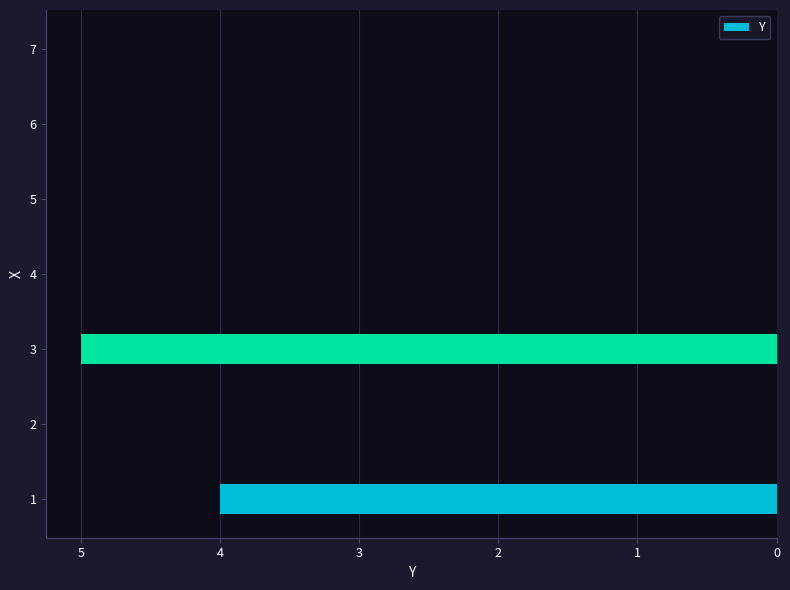

What is the sum of all values?

9